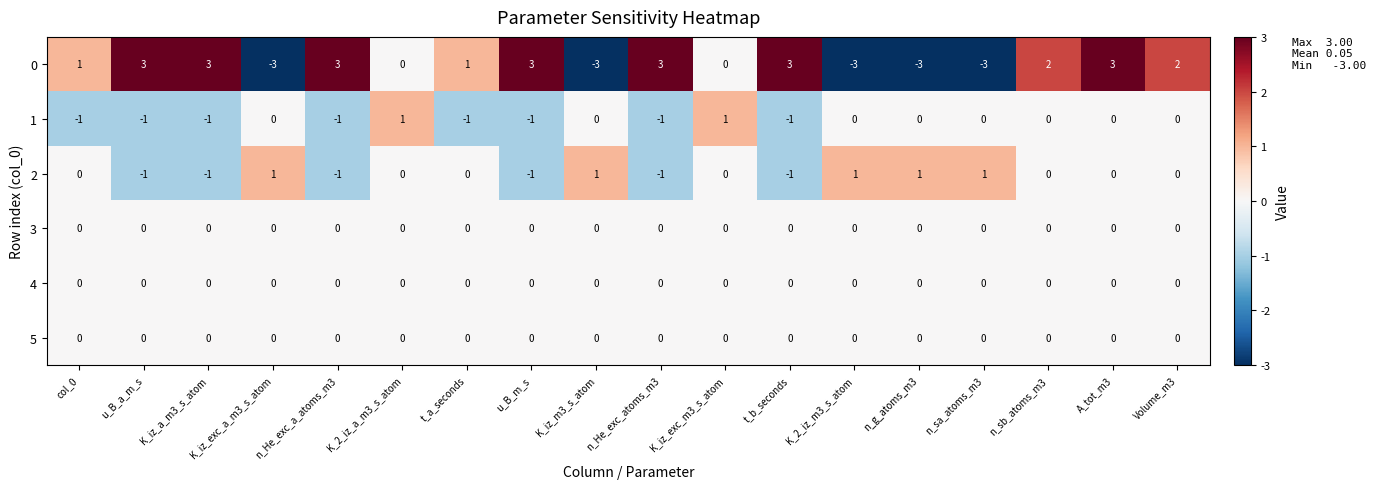

What is the difference between the highest and lowest values at K_2_iz_m3_s_atom?

4